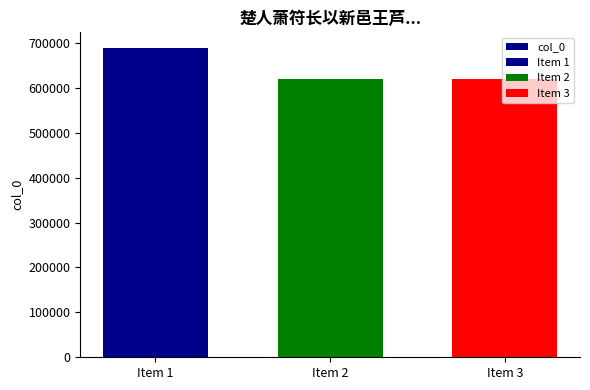

What is the ratio of the value at Item 2 to the value at Item 3?

1.0